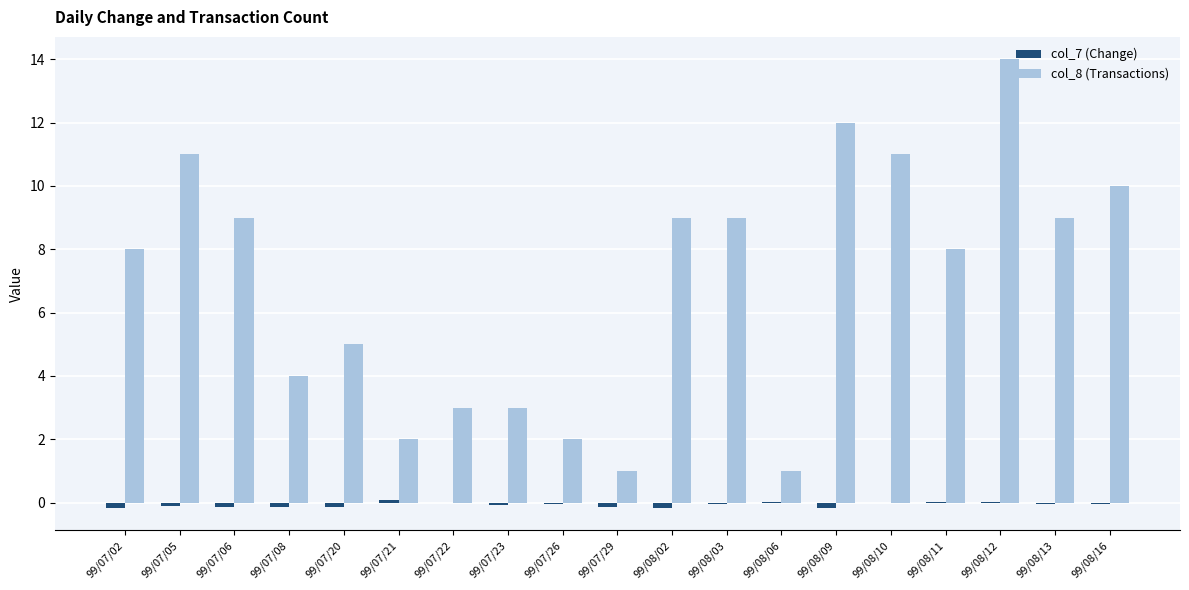

Is it true that col_8 (Transactions) equals 11.0 at 99/07/05?

True